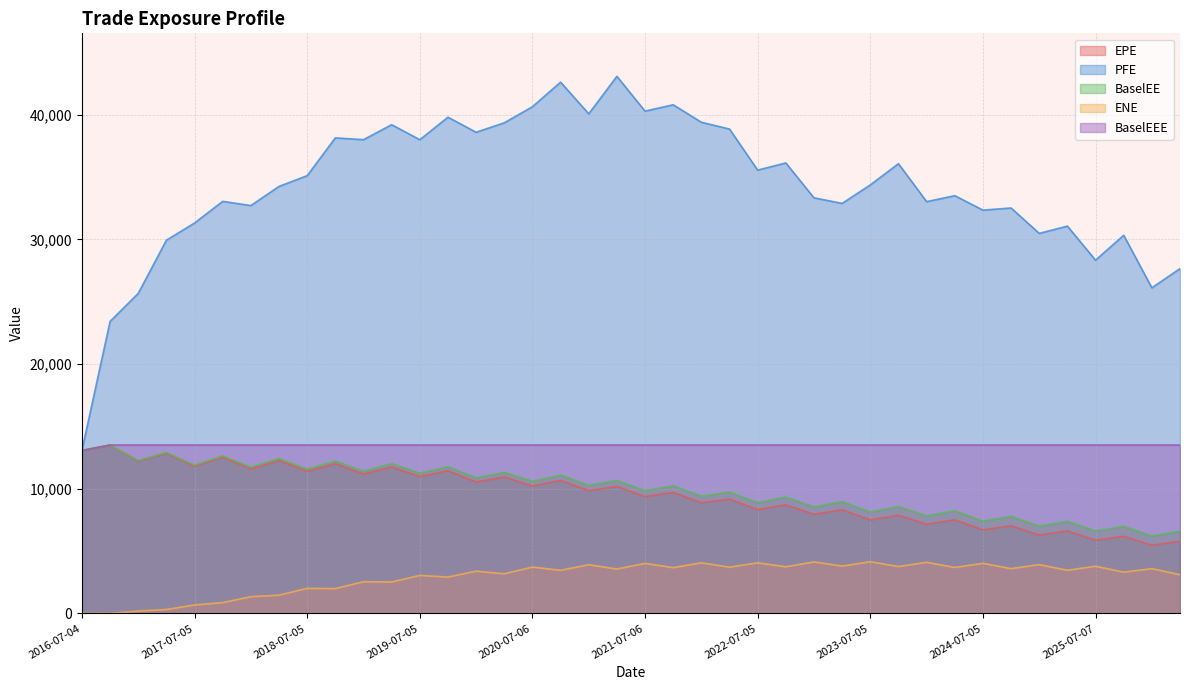

True or false: PFE and BaselEEE intersect in this chart.

False